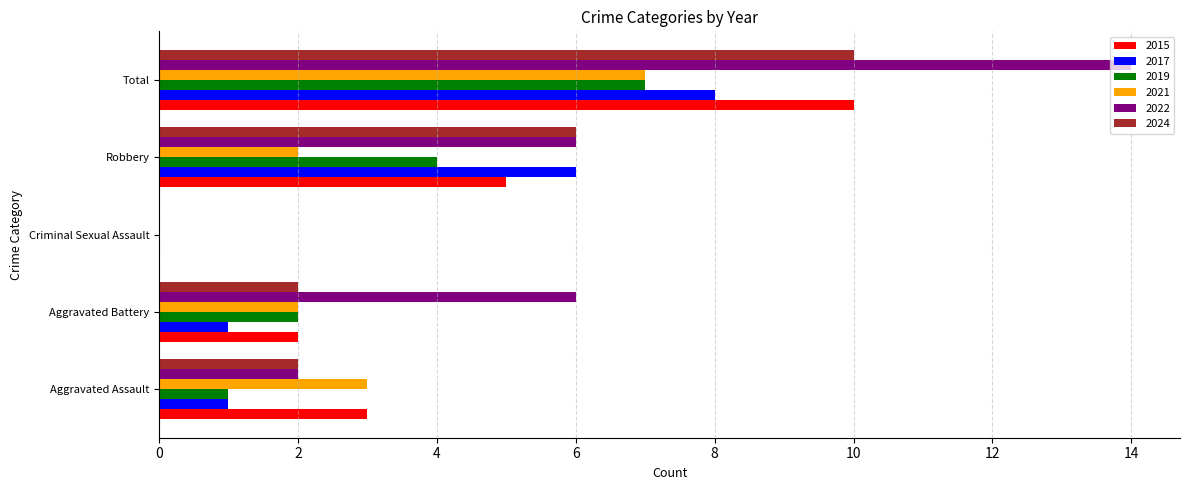

What is the maximum value for 2017?

8